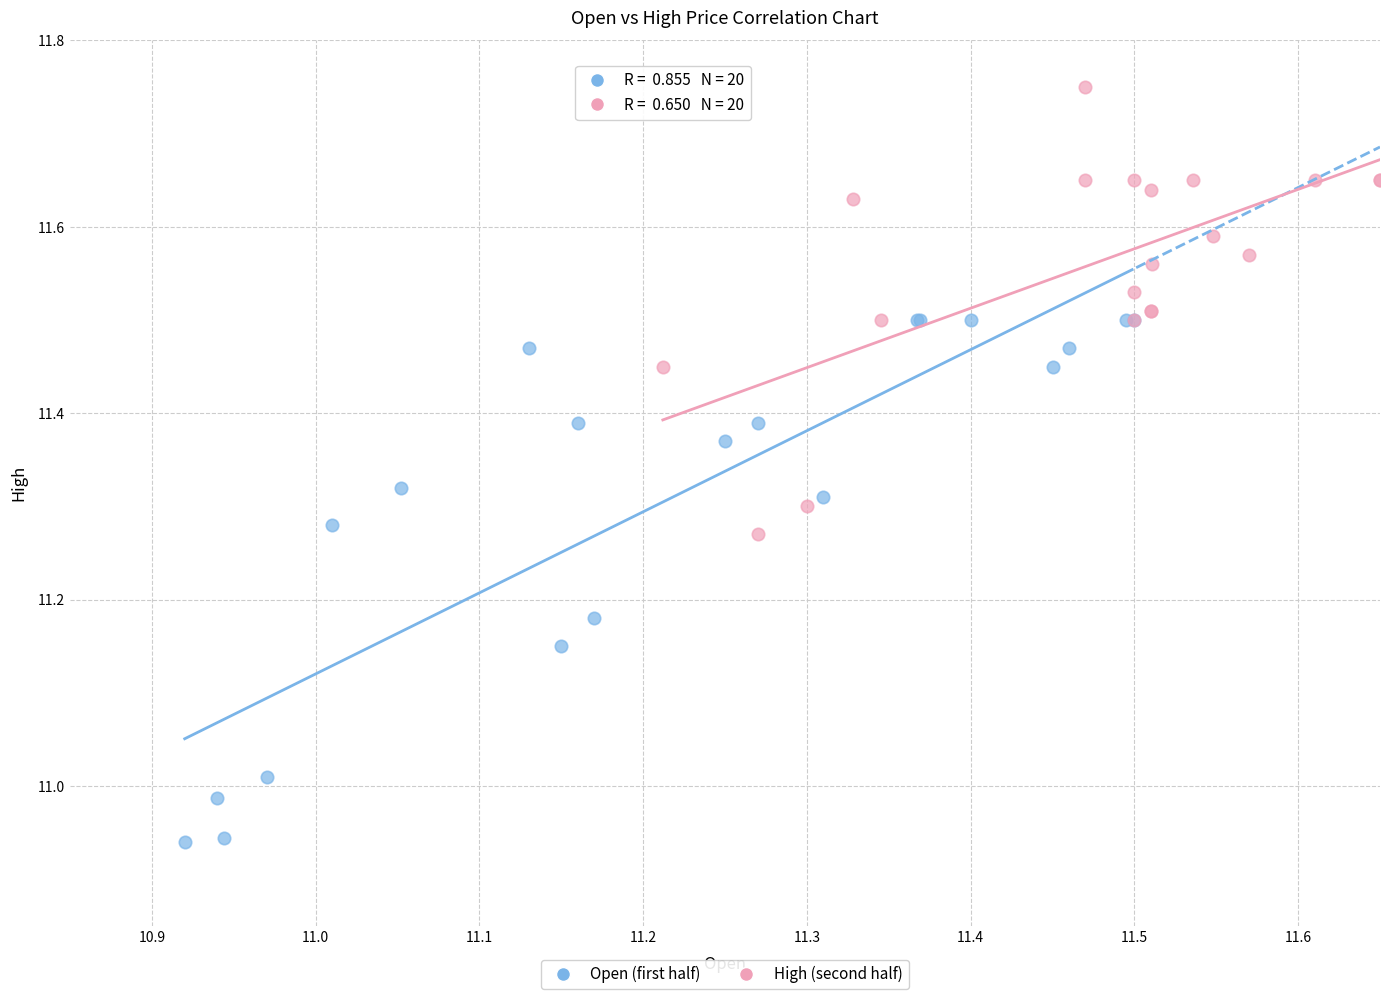

Which series reaches the maximum Y coordinate?

High (second half)